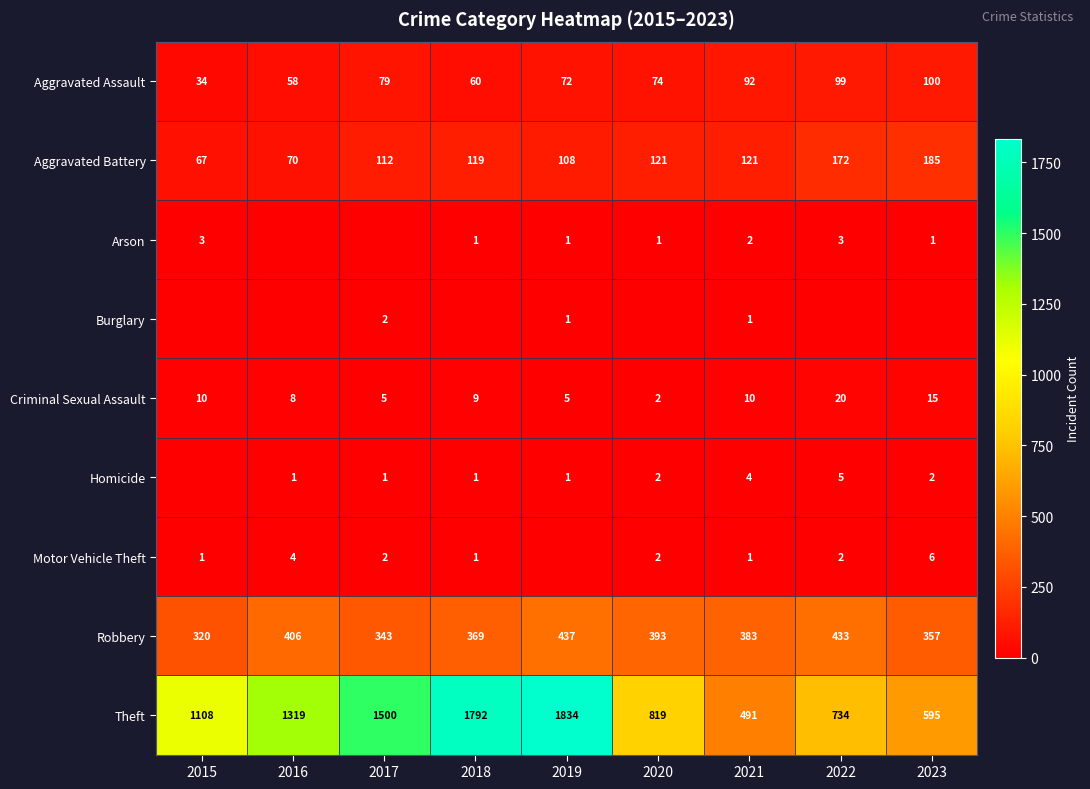

Which has a higher value, 2016 or 2017?

2017